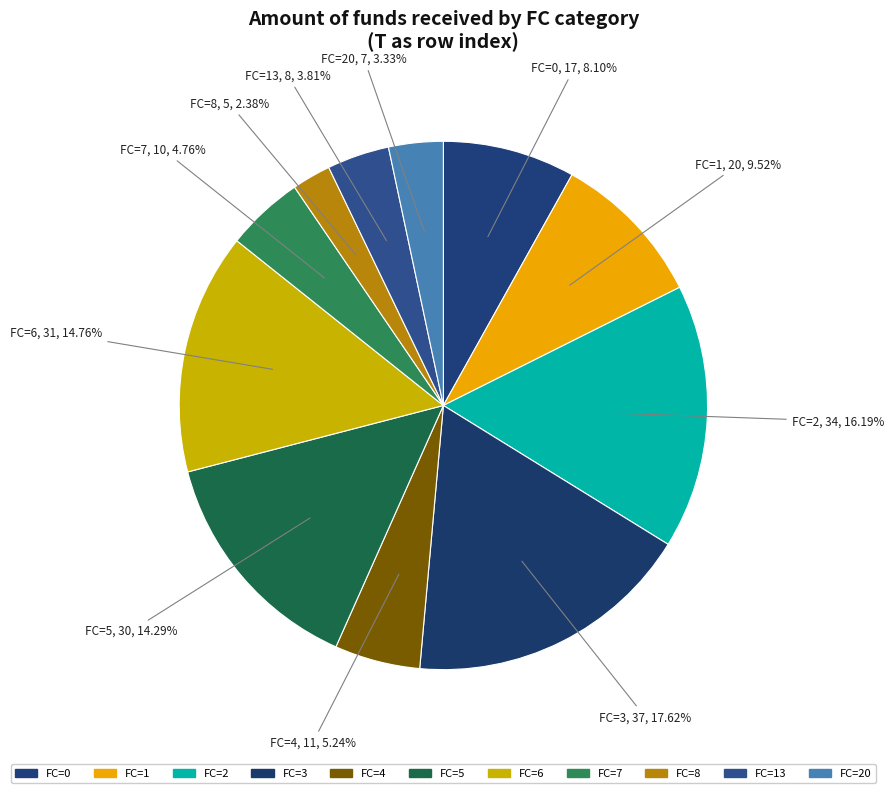

How many slices are in this pie chart?

11